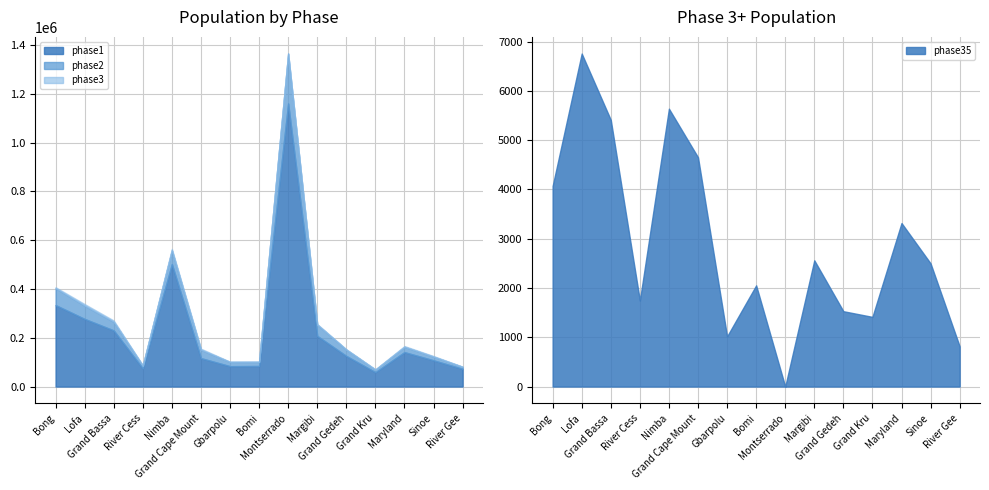

How many data points does each series have?

15